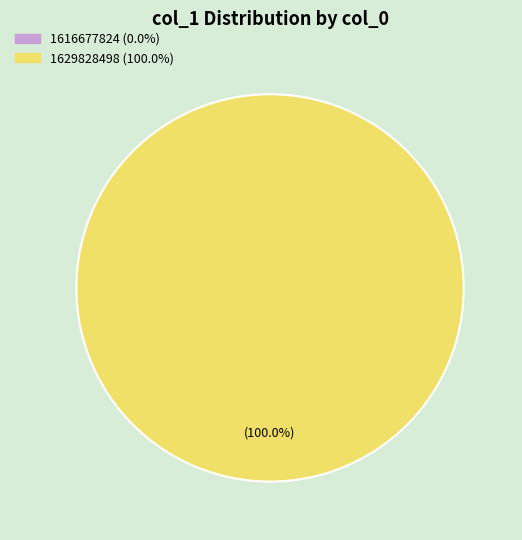

True or false: 1629828498 accounts for 95% of the total.

False